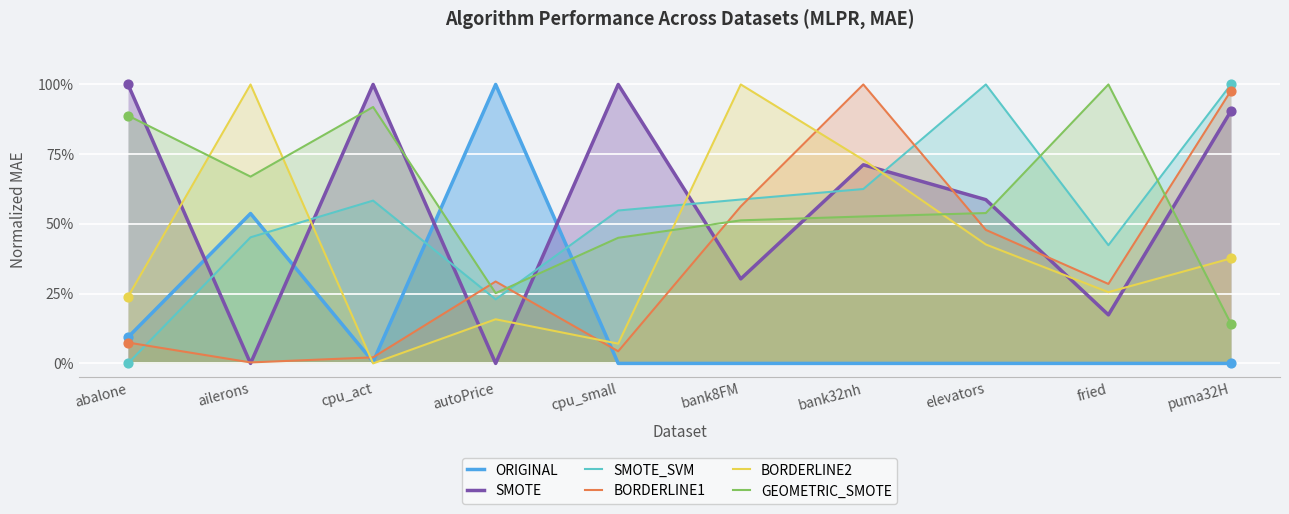

Is the value of SMOTE at cpu_act greater than the value of BORDERLINE1 at bank32nh?

Yes